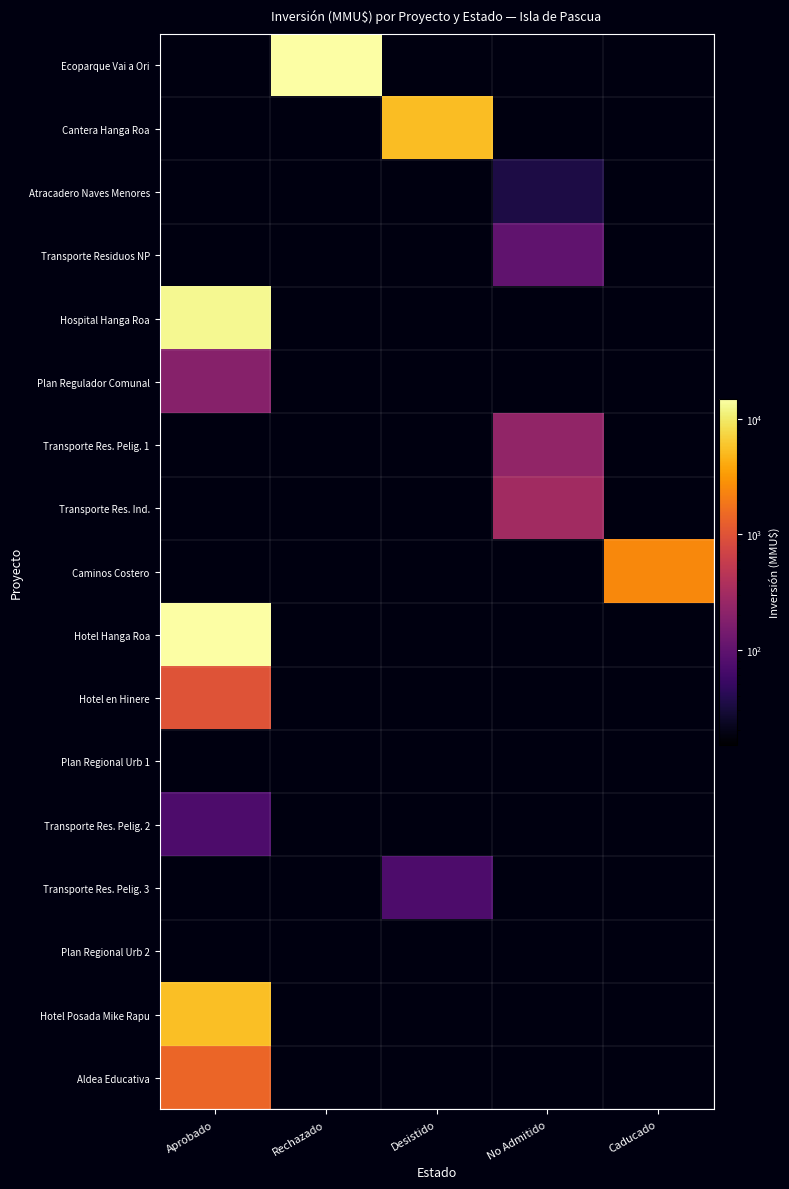

Rank the series at Aprobado from highest to lowest value.

Hotel Hanga Roa, Hospital Hanga Roa, Hotel Posada Mike Rapu, Aldea Educativa, Hotel en Hinere, Plan Regulador Comunal, Transporte Res. Pelig. 2, Ecoparque Vai a Ori, Cantera Hanga Roa, Atracadero Naves Menores, Transporte Residuos NP, Transporte Res. Pelig. 1, Transporte Res. Ind., Caminos Costero, Plan Regional Urb 1, Transporte Res. Pelig. 3, Plan Regional Urb 2